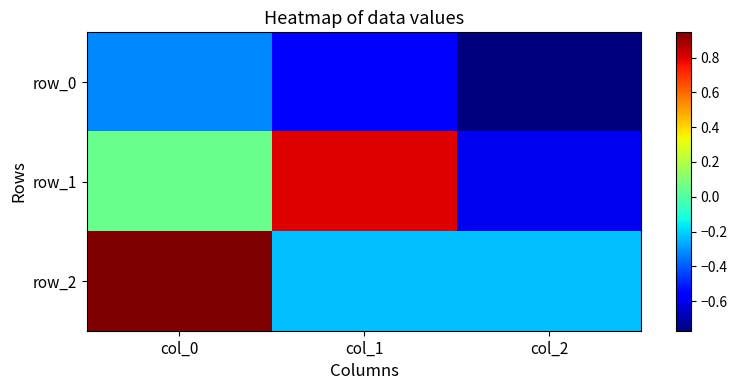

At which label does row_1 reach its peak?

col_1